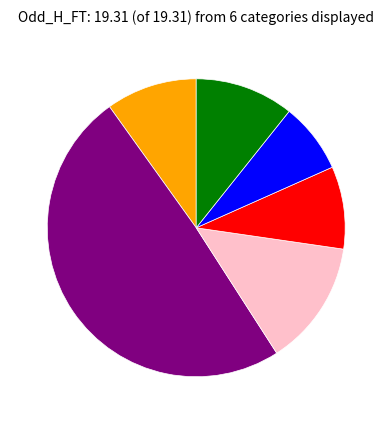

Is there any slice that represents more than half of the pie?

No